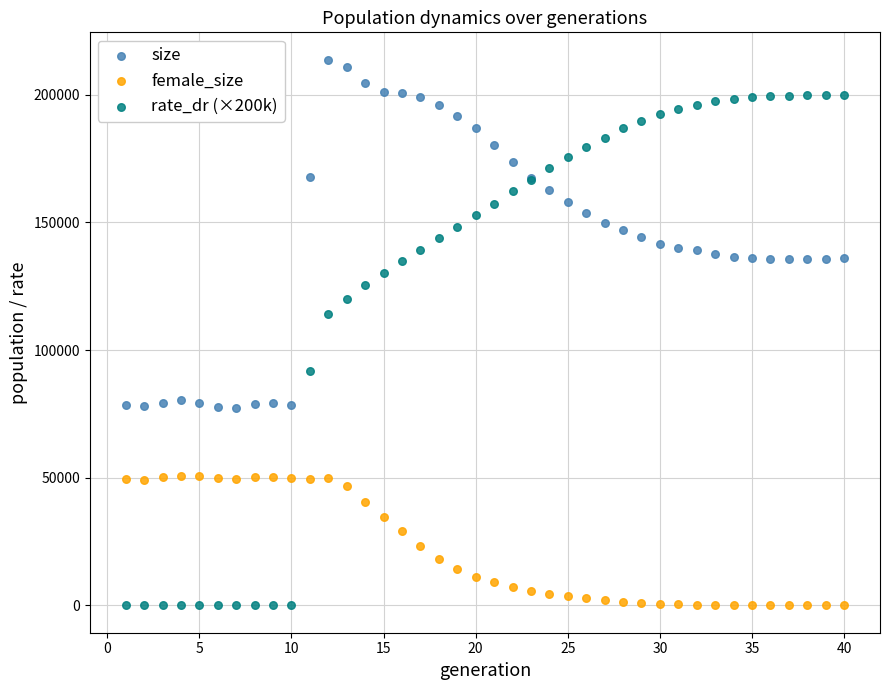

Which series contains the highest Y value?

size